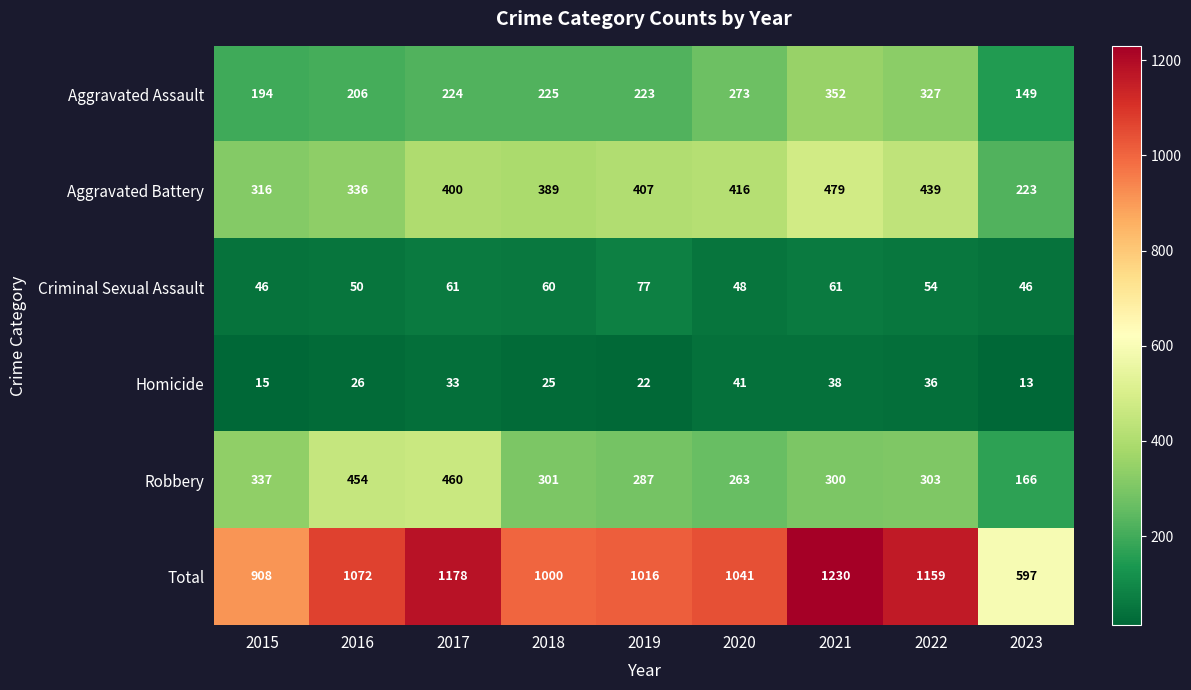

Rank the series by their maximum value, from lowest to highest.

Homicide, Criminal Sexual Assault, Aggravated Assault, Robbery, Aggravated Battery, Total